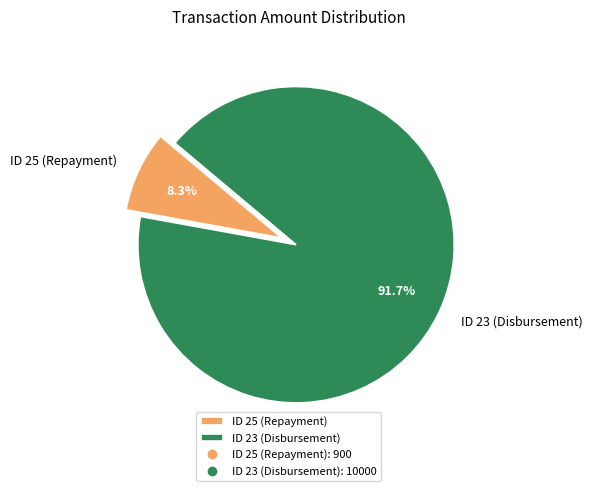

Rank the categories by value from lowest to highest.

ID 25 (Repayment), ID 23 (Disbursement)